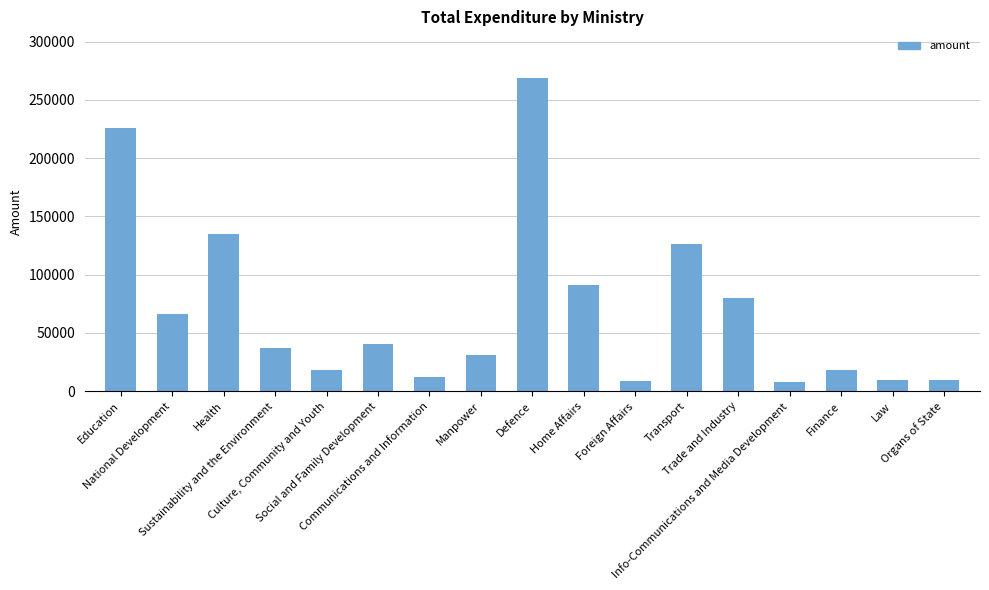

What is the greatest value displayed?

268456